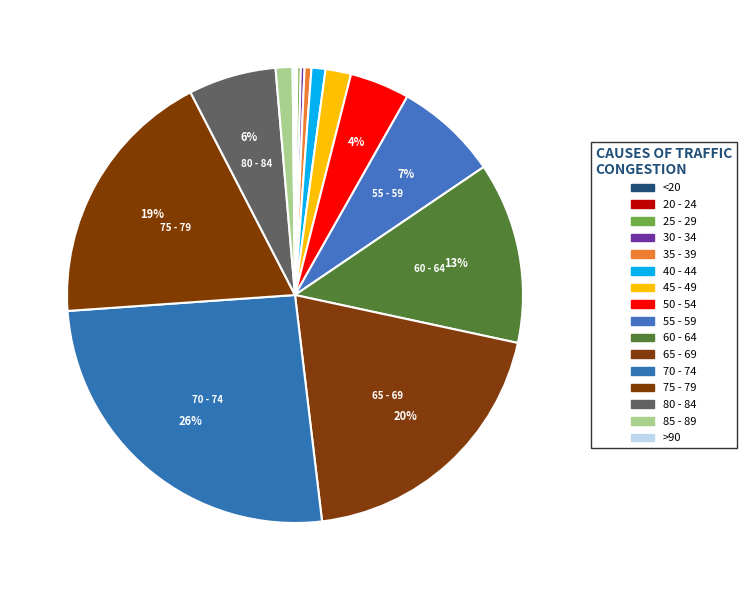

Is it true that 85 - 89 is 1% of the pie?

True